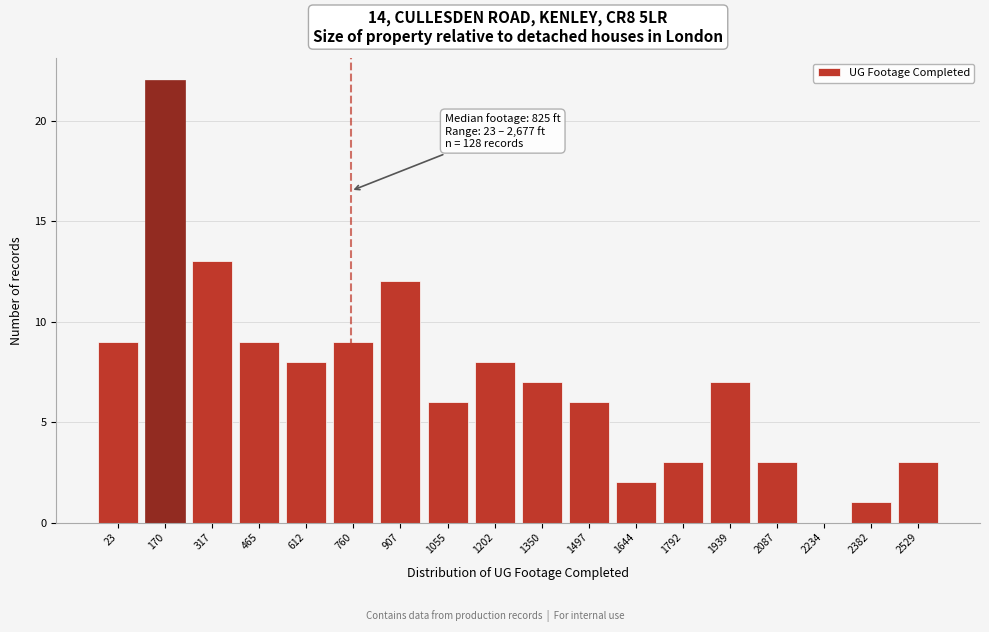

Reading left to right, list all the values displayed in this chart.

23=9	170=22	317=13	465=9	612=8	760=9	907=12	1055=6	1202=8	1350=7	1497=6	1644=2	1792=3	1939=7	2087=3	2234=0	2382=1	2529=3